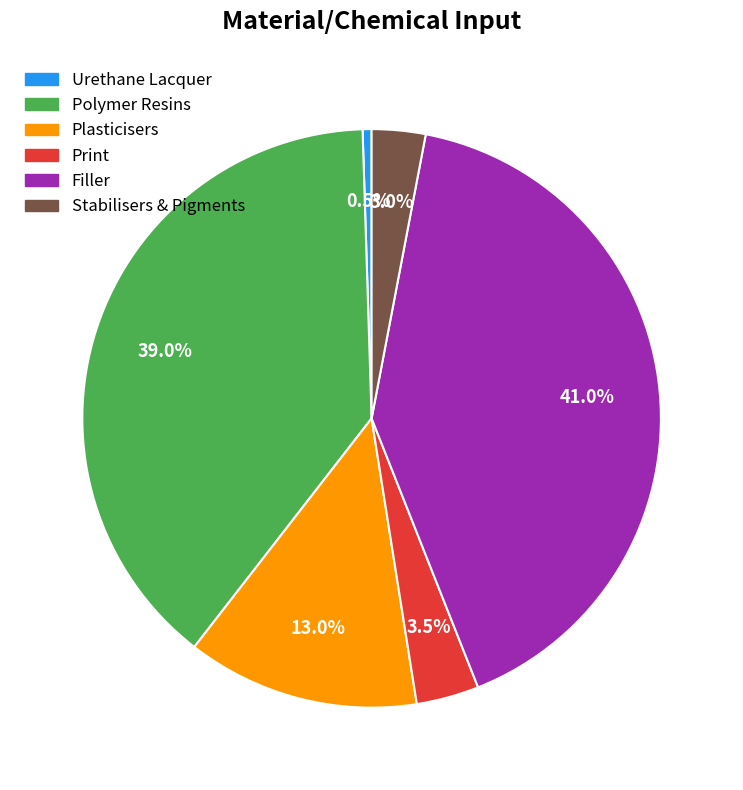

What percentage do Stabilisers & Pigments and Polymer Resins together represent?

42.0%